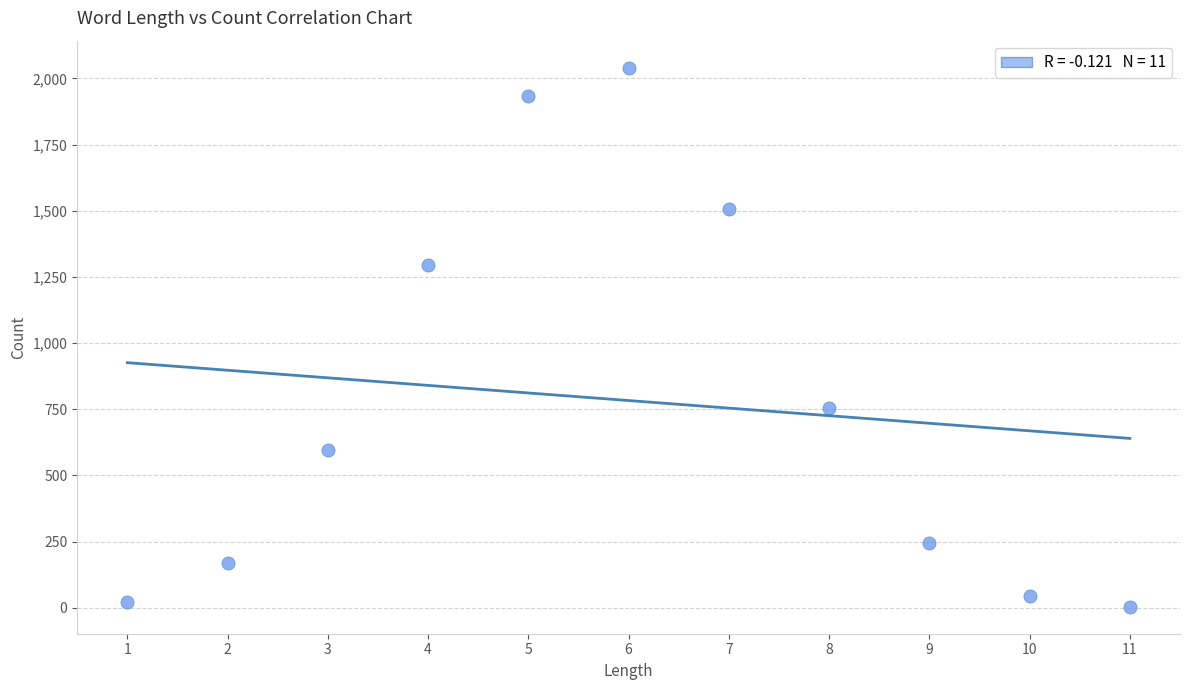

What is the average X value?

6